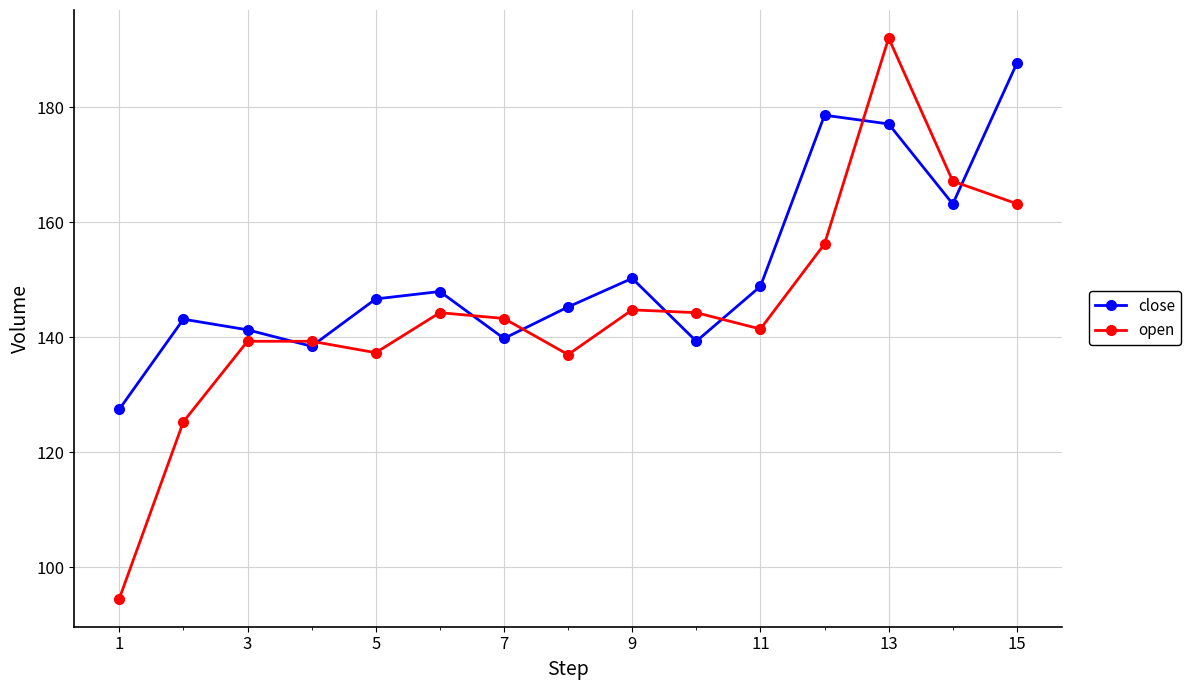

Which series has the widest spread of values?

open